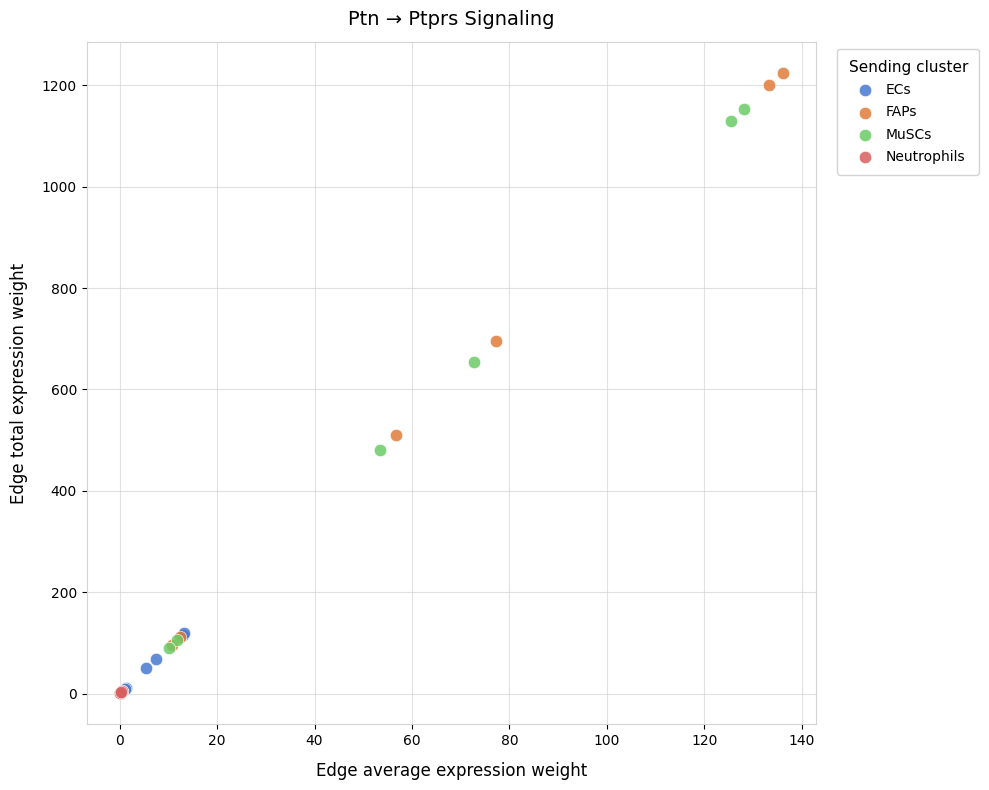

Which series contains the highest Y value?

FAPs